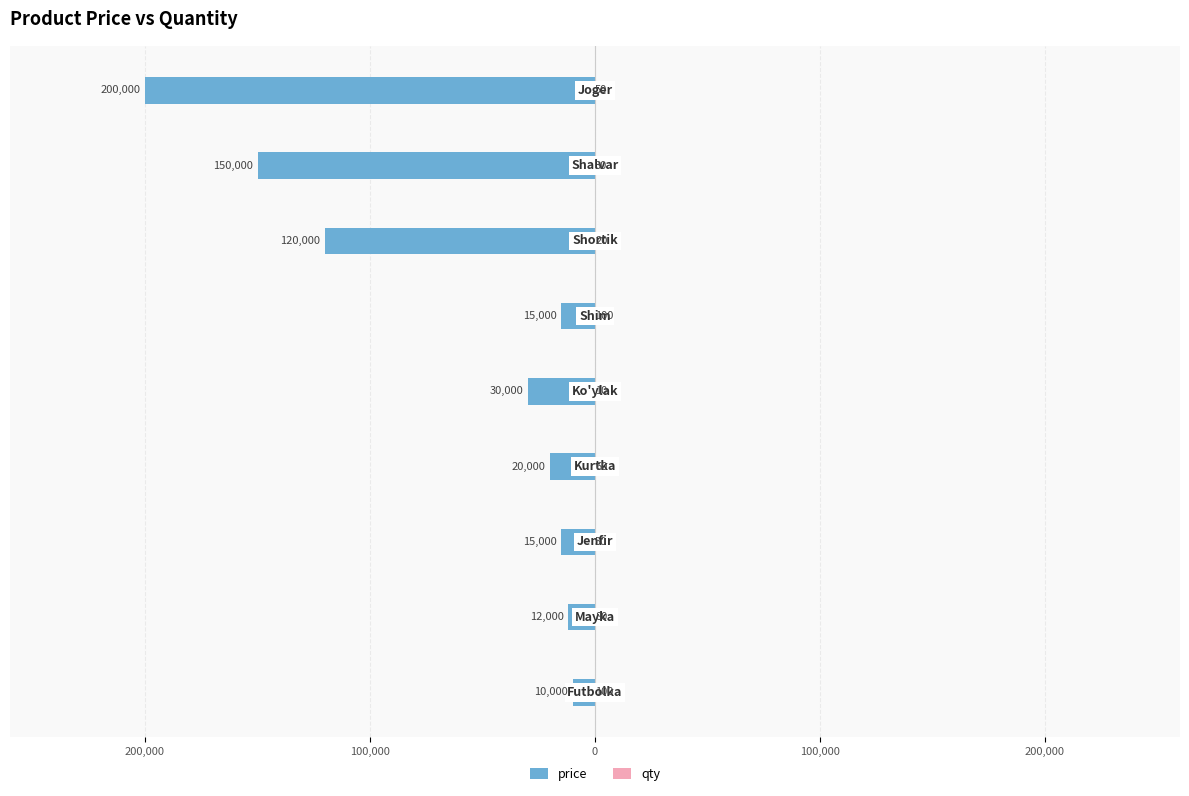

What are all the series names shown in the legend?

price, qty